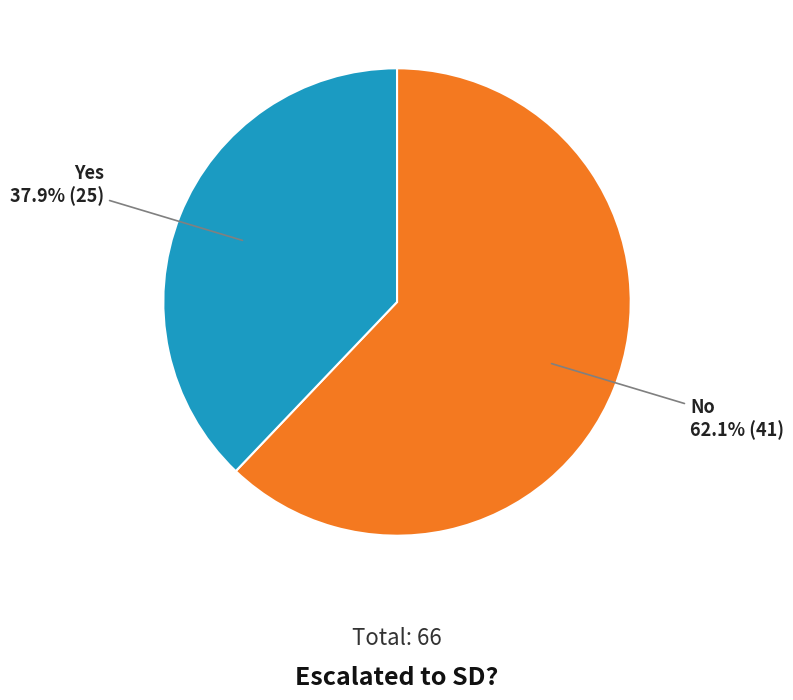

Is there any slice that represents more than half of the pie?

Yes